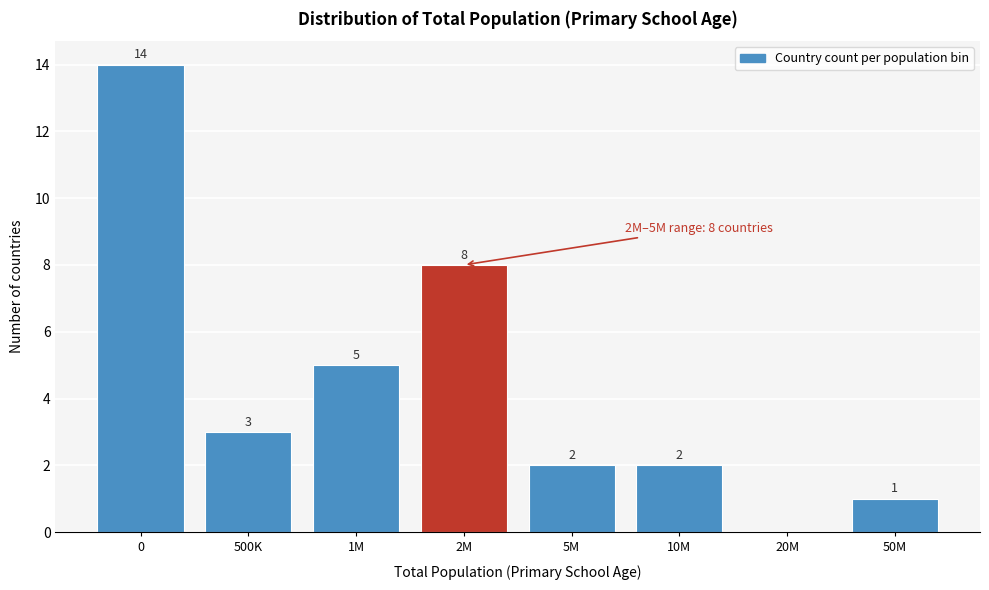

Reading left to right, list all the values displayed in this chart.

0=14	500K=3	1M=5	2M=8	5M=2	10M=2	20M=0	50M=1